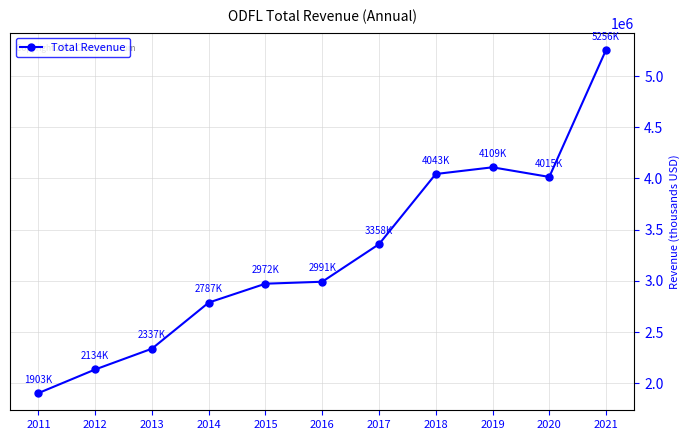

What is the value of the 4th point from the left?

2787900